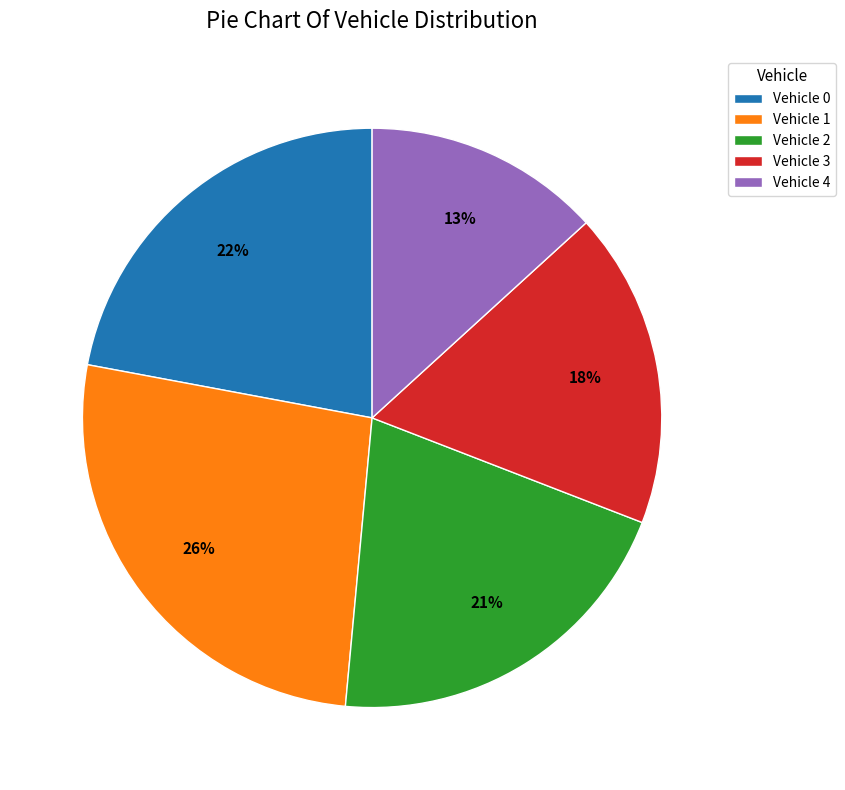

How many slices are in this pie chart?

5